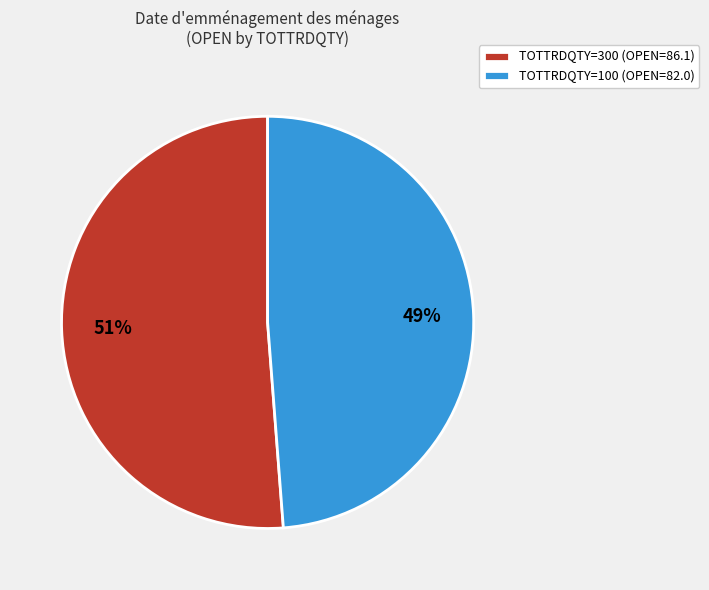

Which has a higher value, TOTTRDQTY=300 (OPEN=86.1) or TOTTRDQTY=100 (OPEN=82.0)?

TOTTRDQTY=300 (OPEN=86.1)